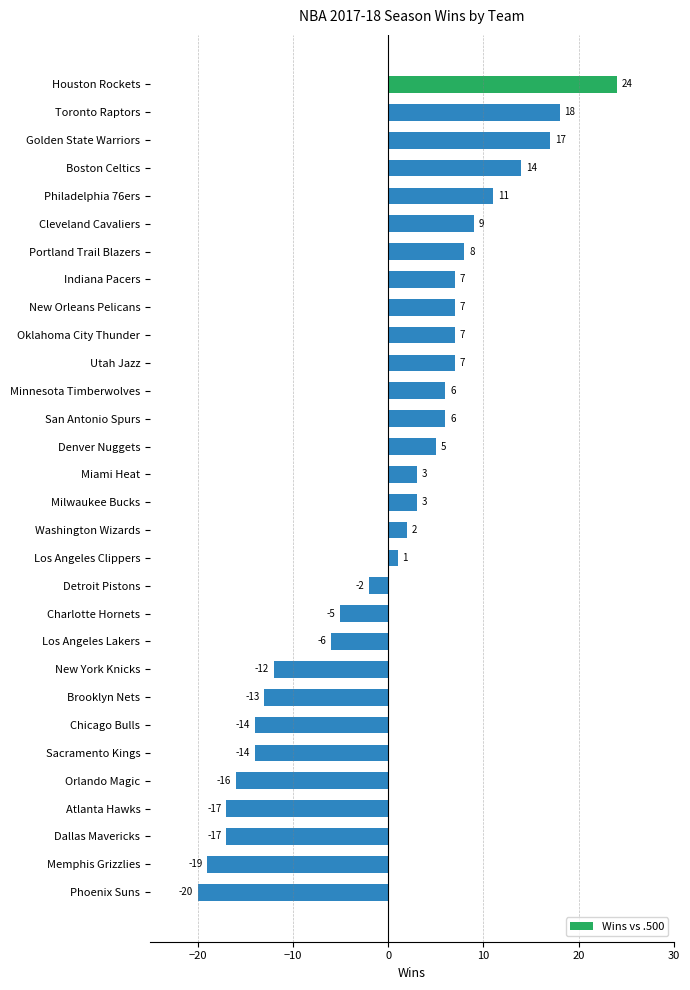

Reading top to bottom, extract all data points from this chart.

24	18	17	14	11	9	8	7	7	7	7	6	6	5	3	3	2	1	-2	-5	-6	-12	-13	-14	-14	-16	-17	-17	-19	-20